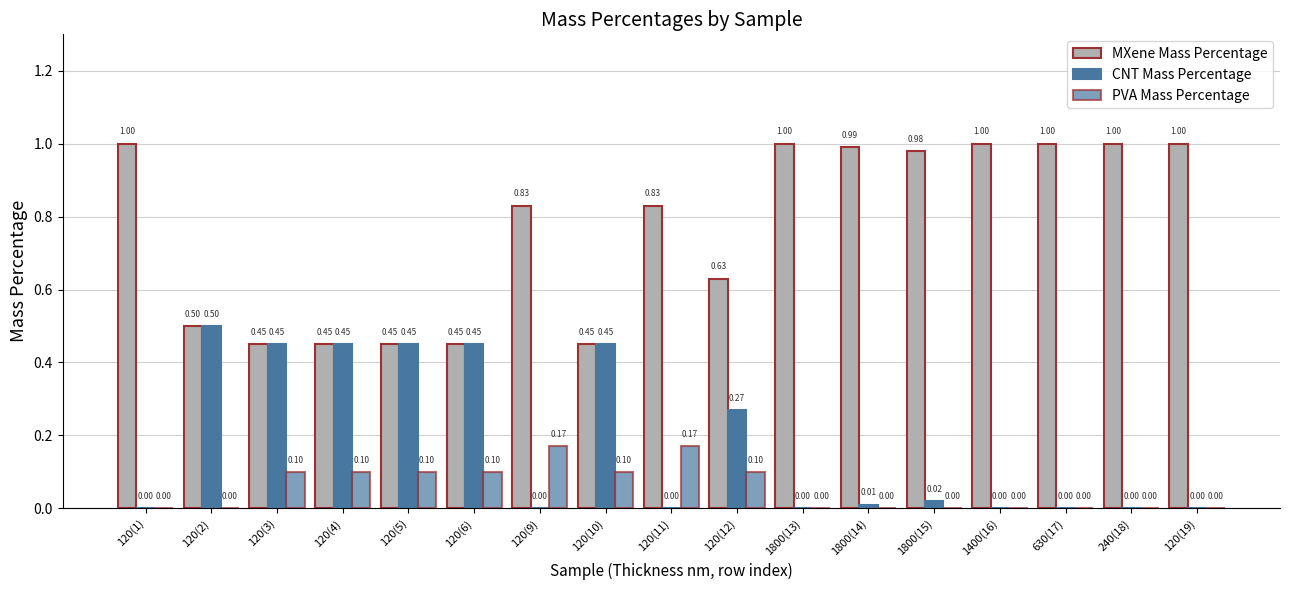

What is the difference between the highest and lowest values at 120(3)?

0.3